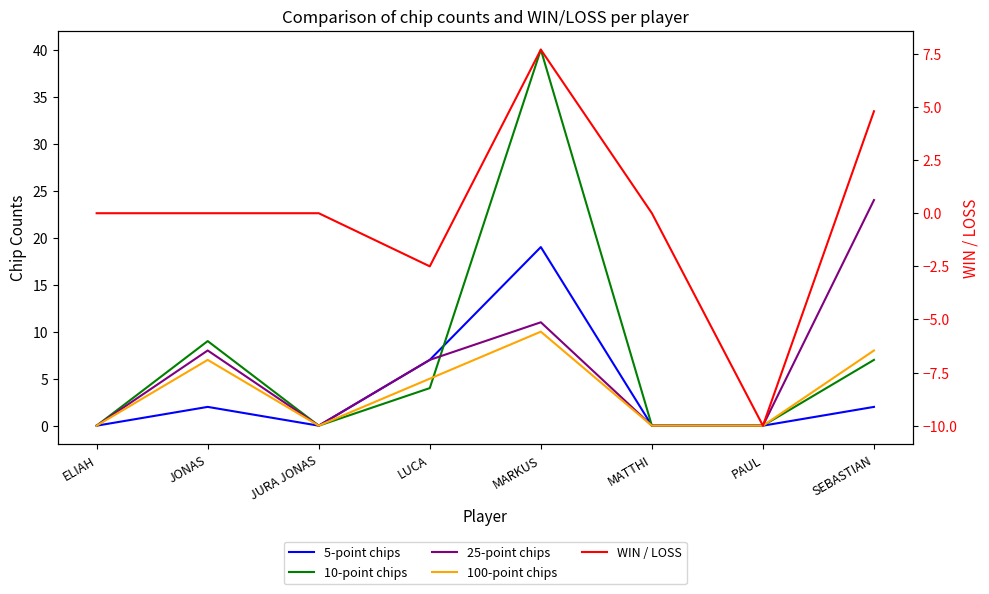

The value of 100-point chips at PAUL is 0.0. True or false?

True